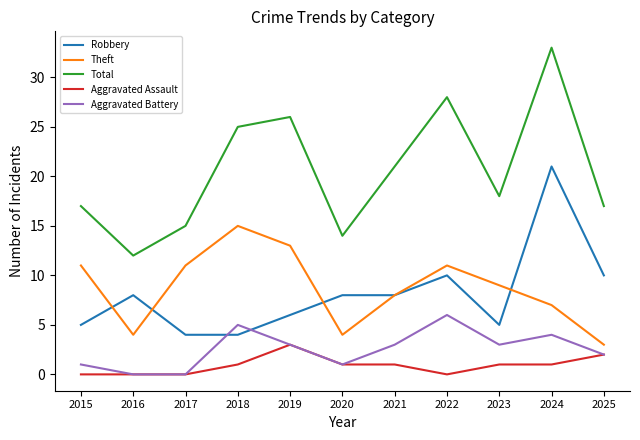

True or false: Total and Theft cross at least once.

False